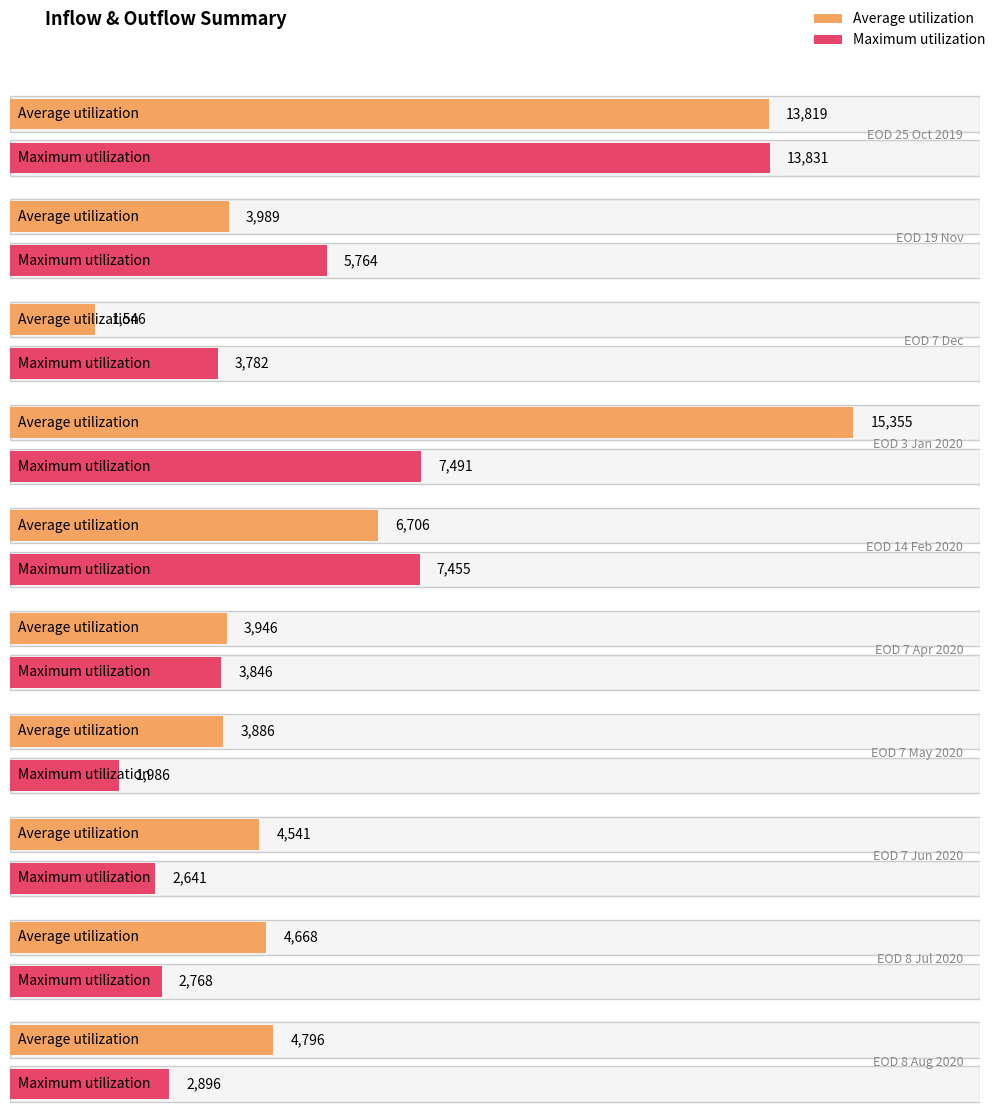

Rank the series by their average value, from lowest to highest.

Maximum utilization, Average utilization